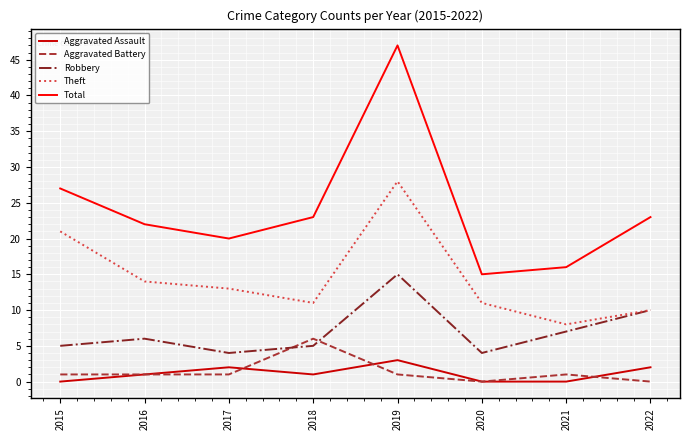

At which category does Theft reach its first local valley?

2018